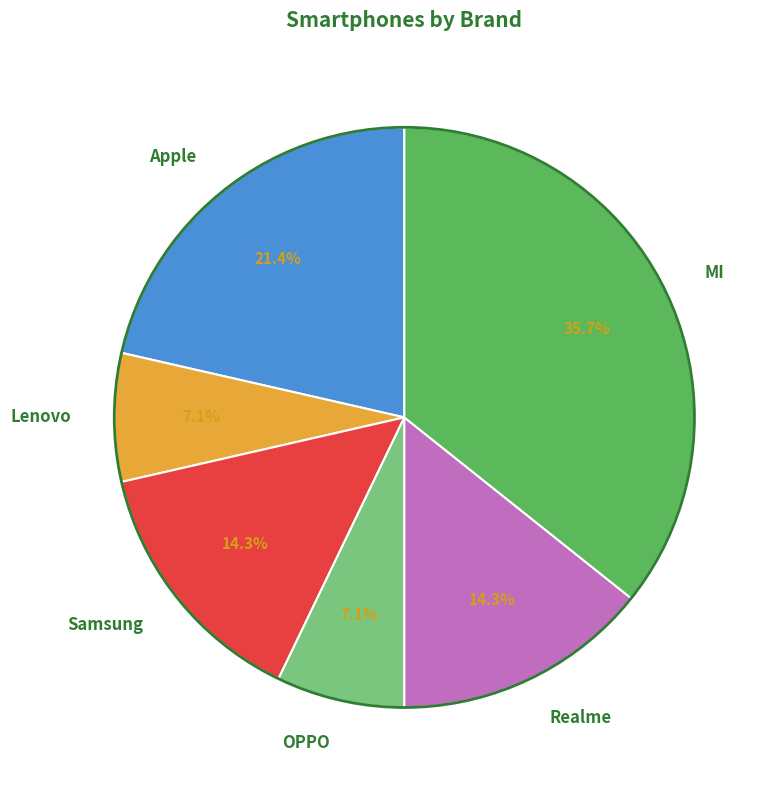

What portion of the pie excludes Samsung?

85.7%